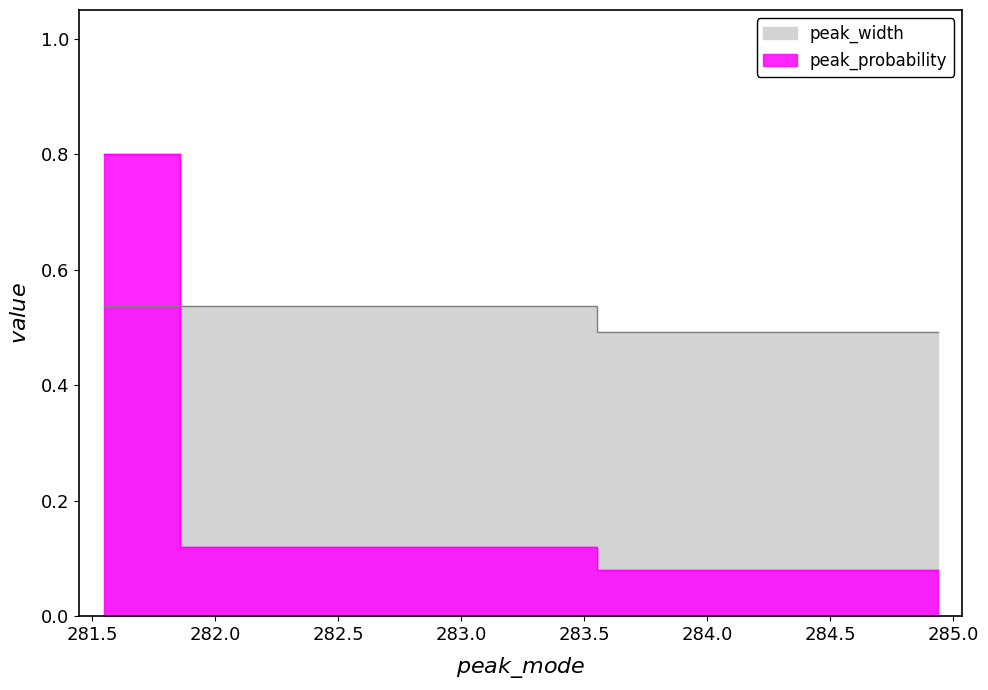

What is the total value across all series at 281.5468380521555?

1.3